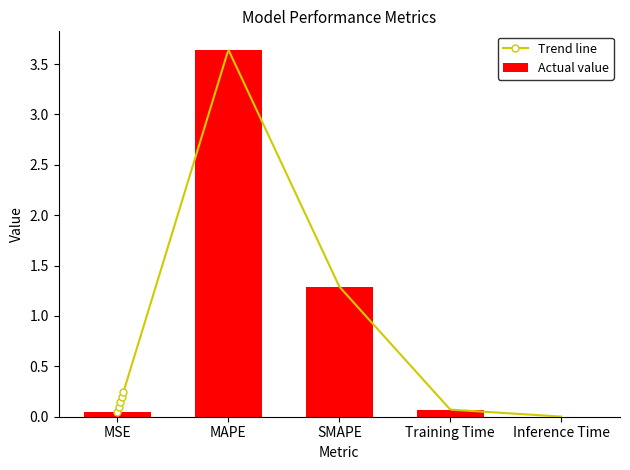

What is the sum of the values at Inference Time and MAPE?

3.6